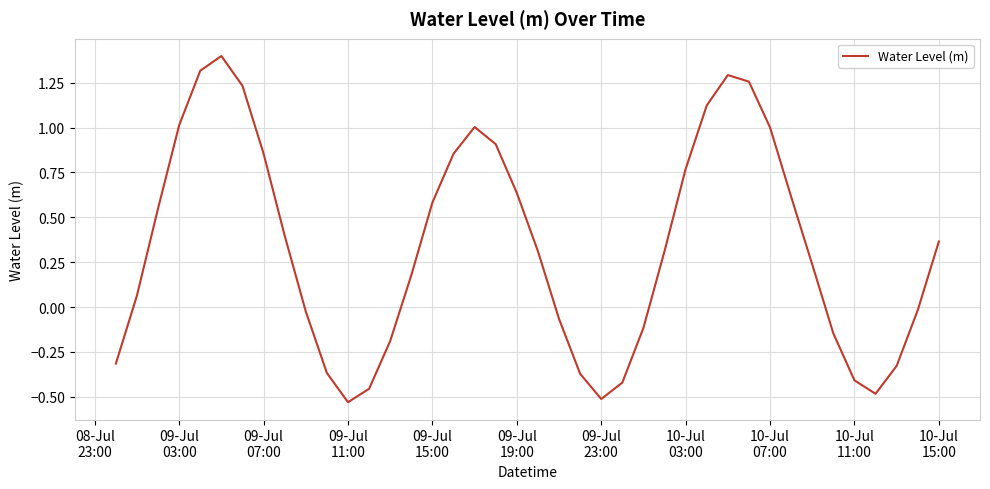

Is this an area chart (filled region under the line)?

No